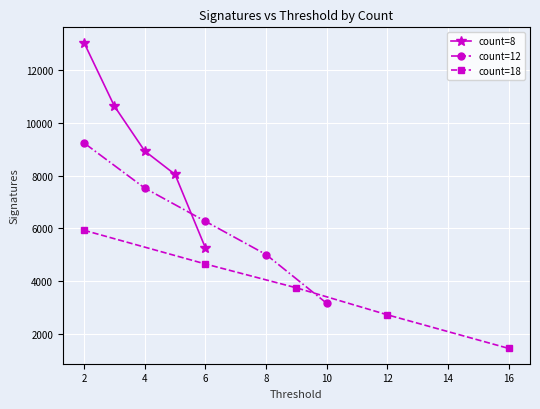

The count=8 series shows 8934 at 4. True or false?

True